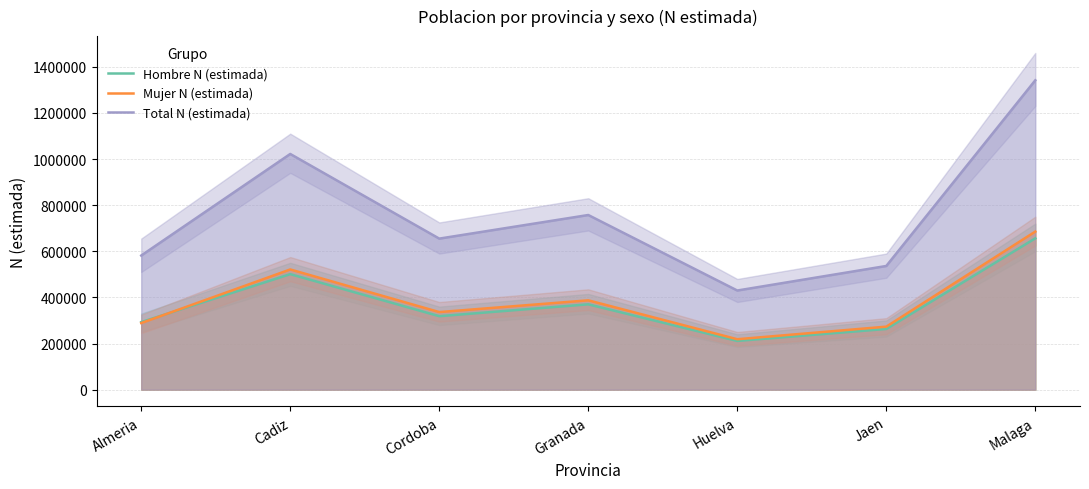

True or false: Hombre N (estimada) and Total N (estimada) cross at least once.

False